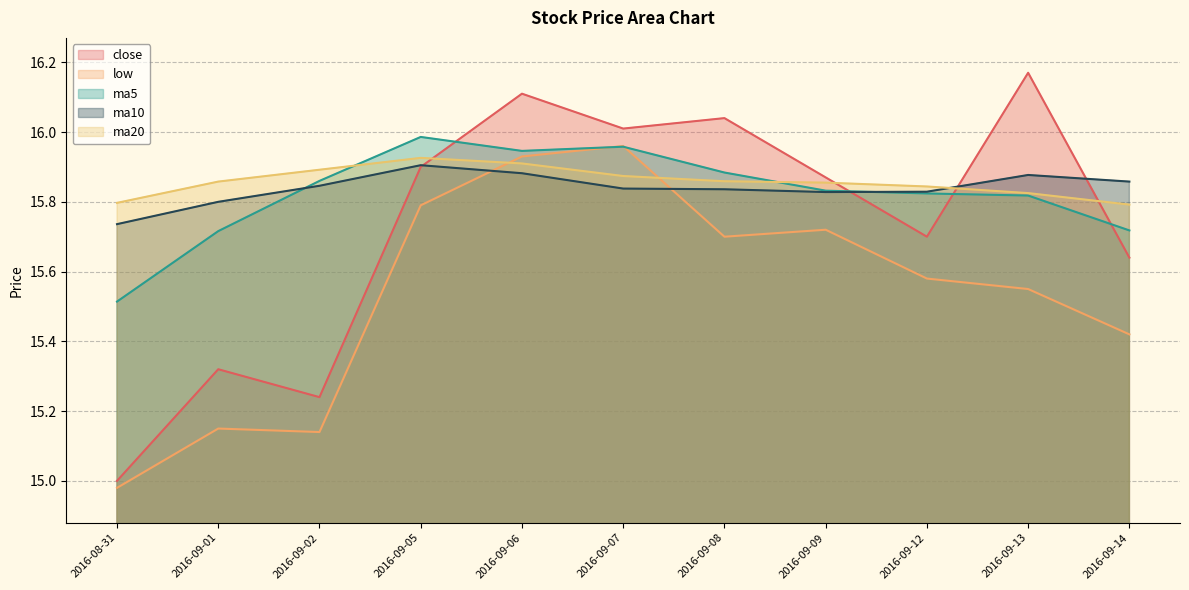

After their last crossing, which series has the higher values: close or ma10?

ma10